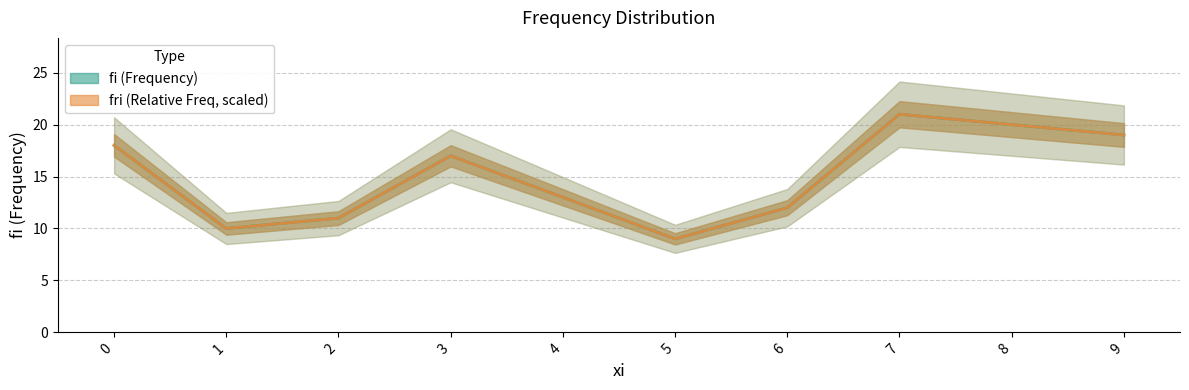

Where is the first local maximum for fi?

3